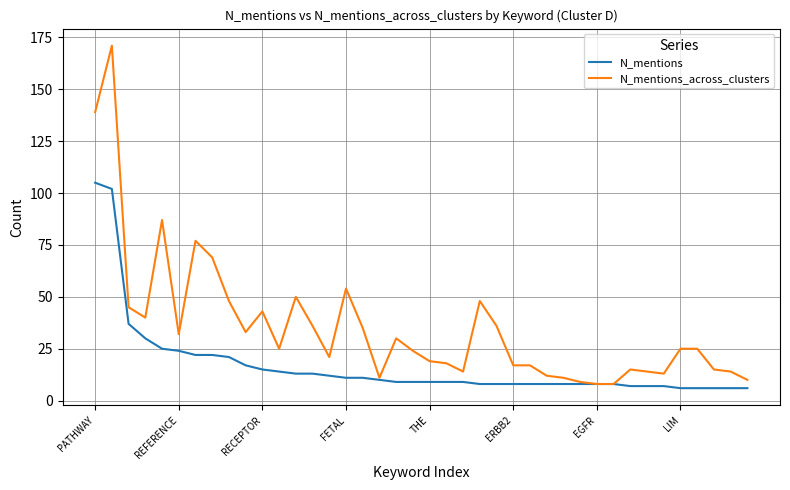

Reading left to right, transcribe all the data shown in this chart.

N_mentions: 105	102	37	30	25	24	22	22	21	17	15	14	13	13	12	11	11	10	9	9	9	9	9	8	8	8	8	8	8	8	8	8	7	7	7	6	6	6	6	6
N_mentions_across_clusters: 139	171	45	40	87	32	77	69	48	33	43	25	50	36	21	54	35	11	30	24	19	18	14	48	36	17	17	12	11	9	8	8	15	14	13	25	25	15	14	10